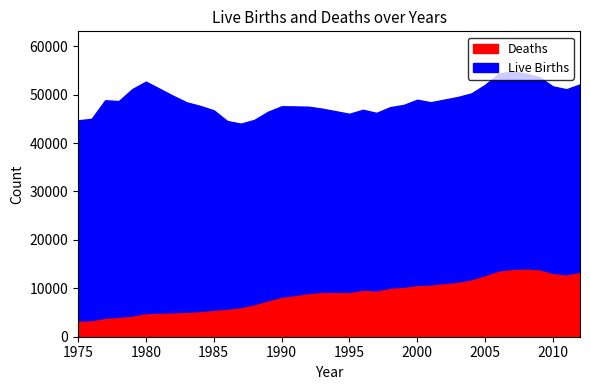

What is the difference between the highest and lowest values at 1988?

31340